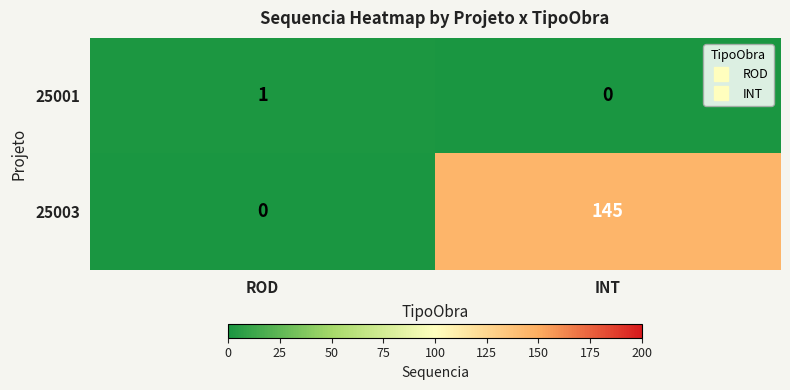

At which category is the sum across all series the highest?

INT